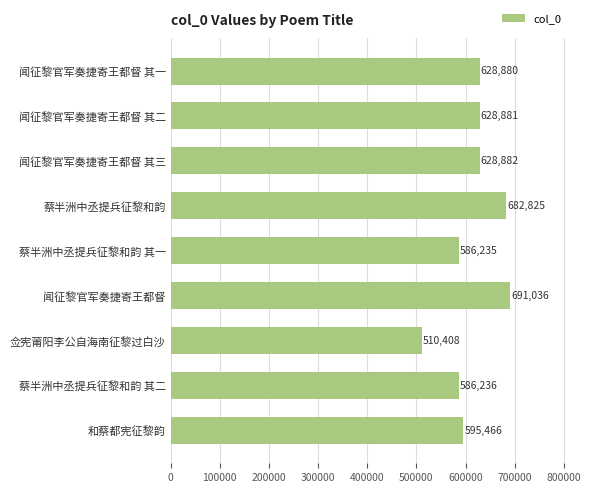

Reading bottom to top, list all the values displayed in this chart.

595466	586236	510408	691036	586235	682825	628882	628881	628880